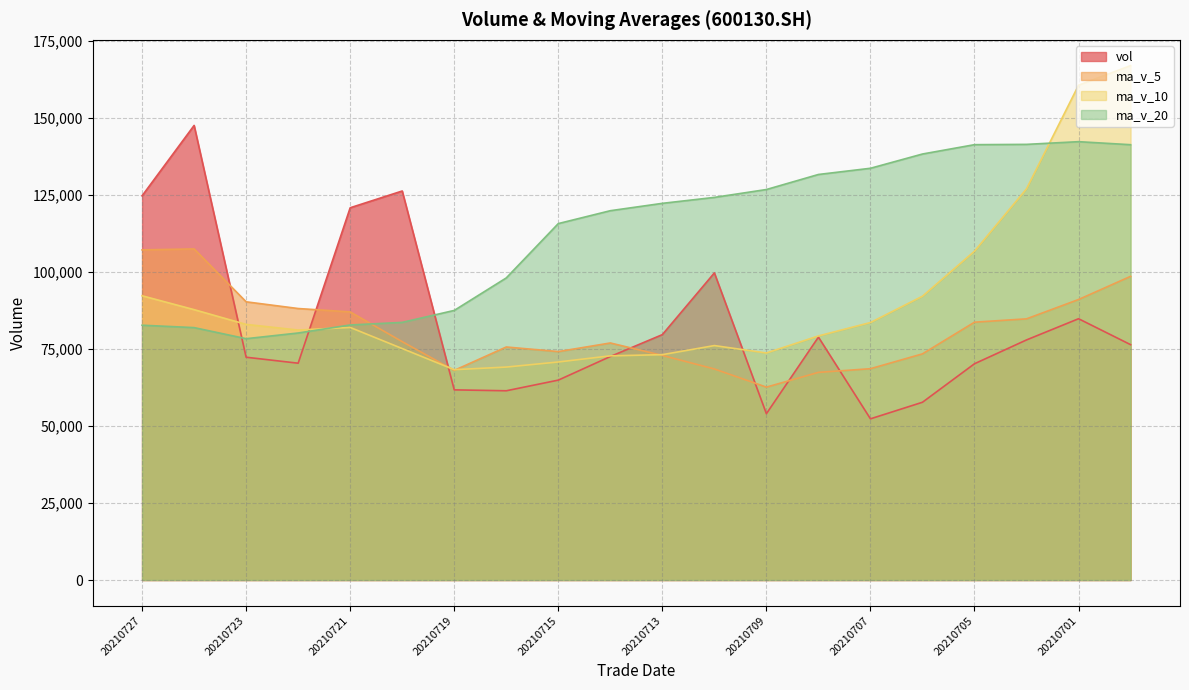

True or false: vol has a value of 39088.3 at 20210702.

False